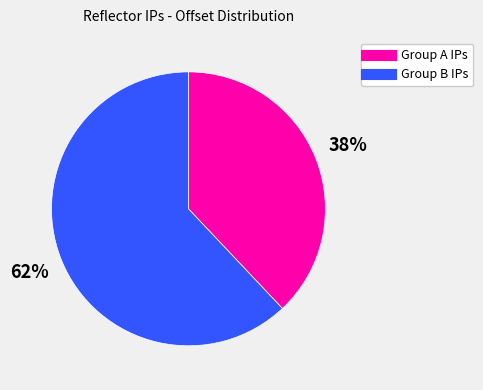

To the nearest percent, what is the difference between the largest and smallest slice percentages?

24%